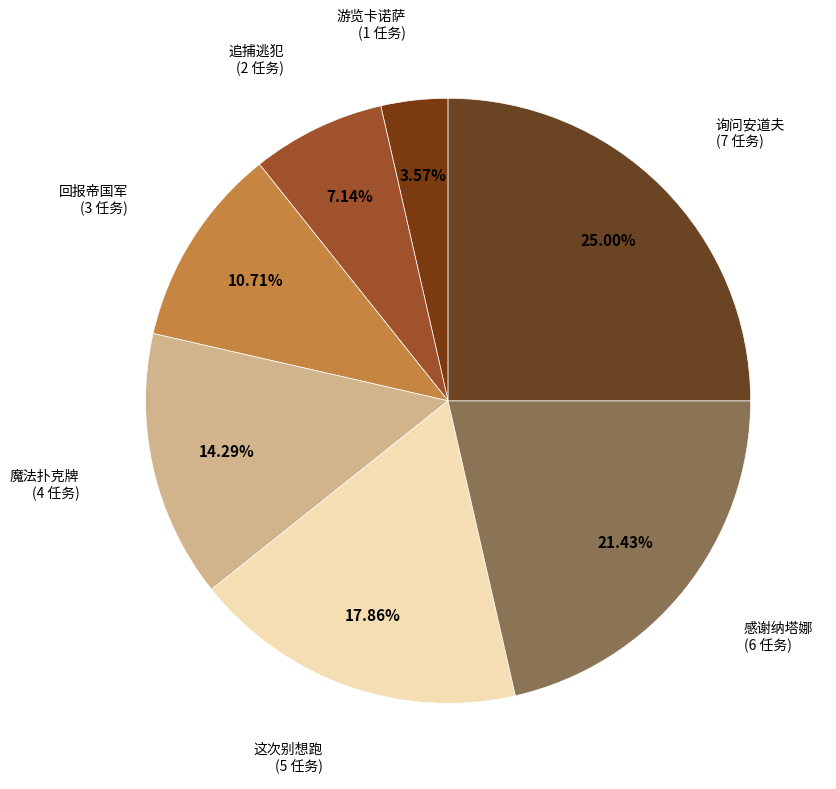

To the nearest percent, what percentage of the pie is 追捕逃犯?

7%